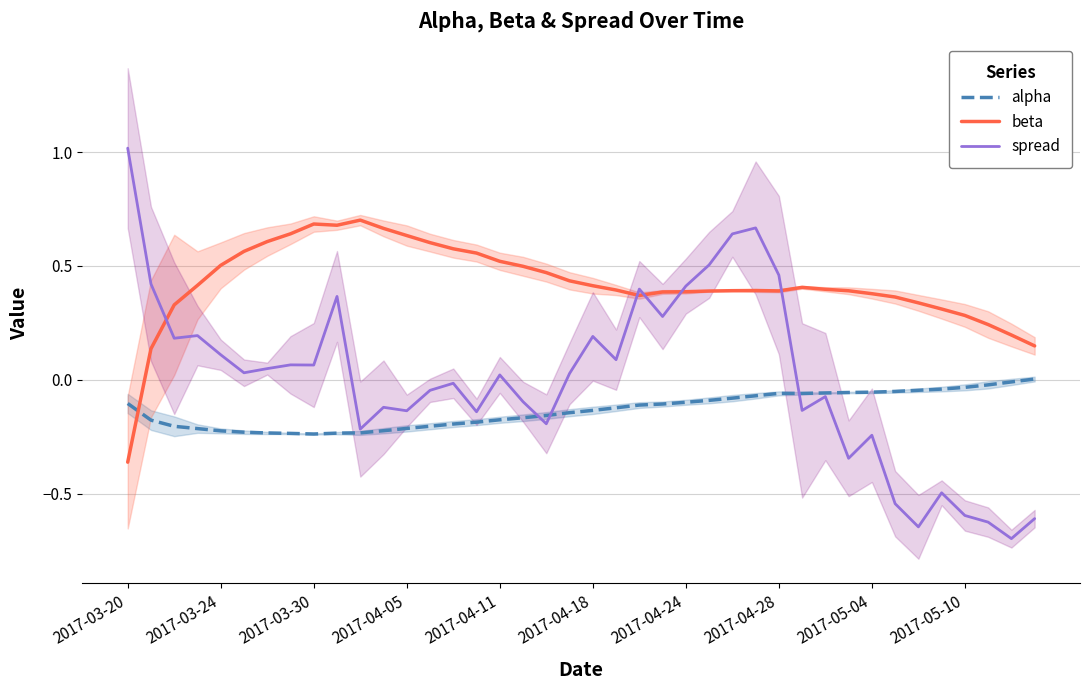

How many negative values does the beta series have?

1